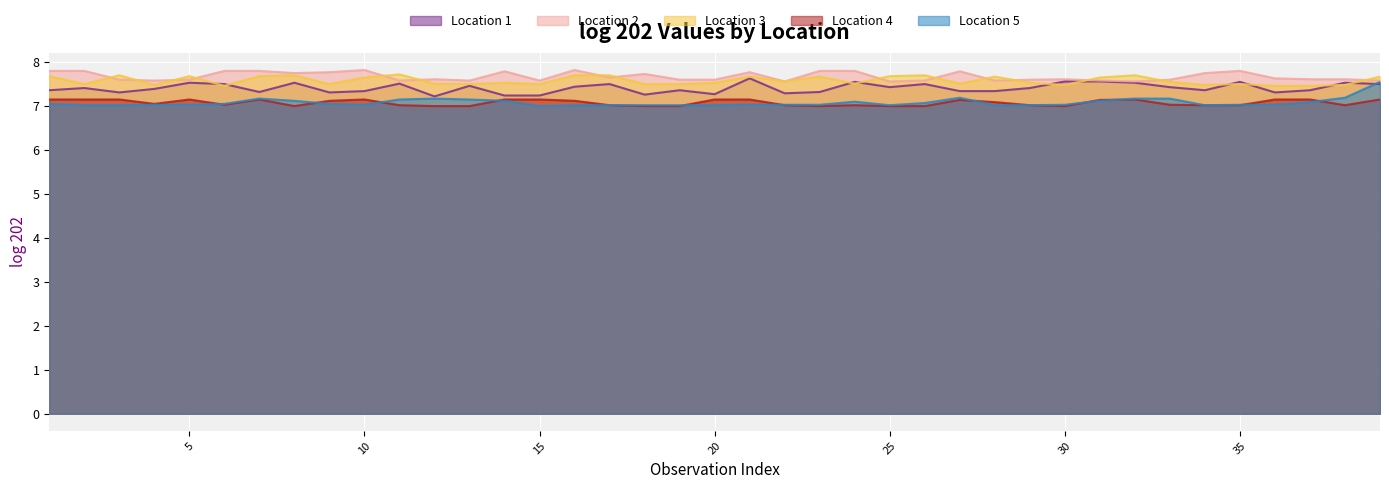

What are all the series names shown in the legend?

Location 1, Location 2, Location 3, Location 4, Location 5